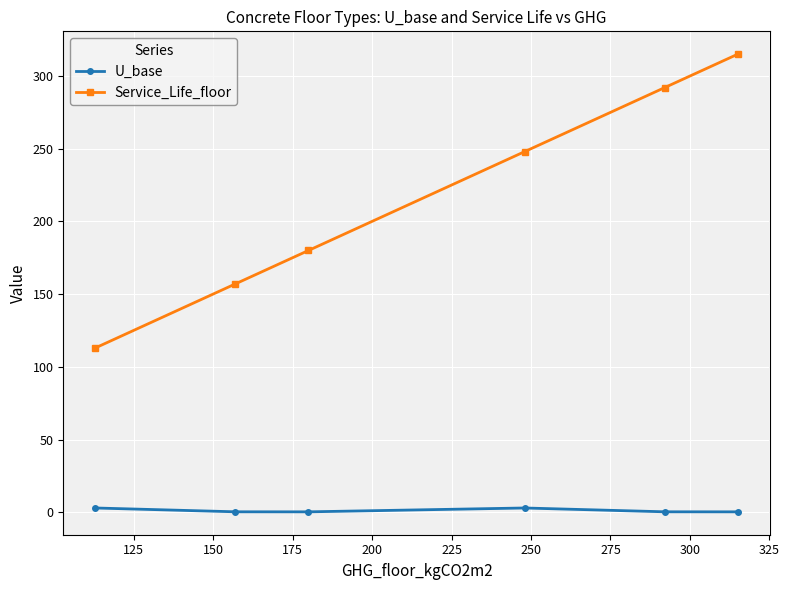

Is this an area chart (filled region under the line)?

No